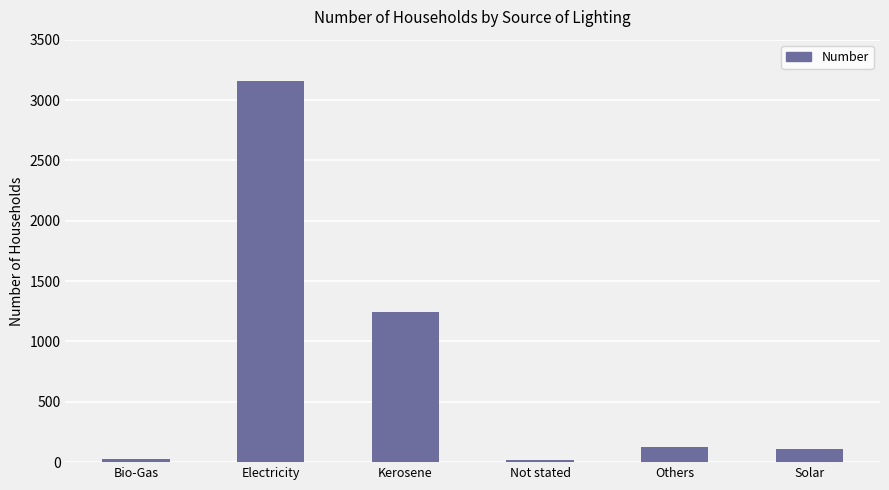

What is the ratio of the value at Kerosene to the value at Solar?

11.7